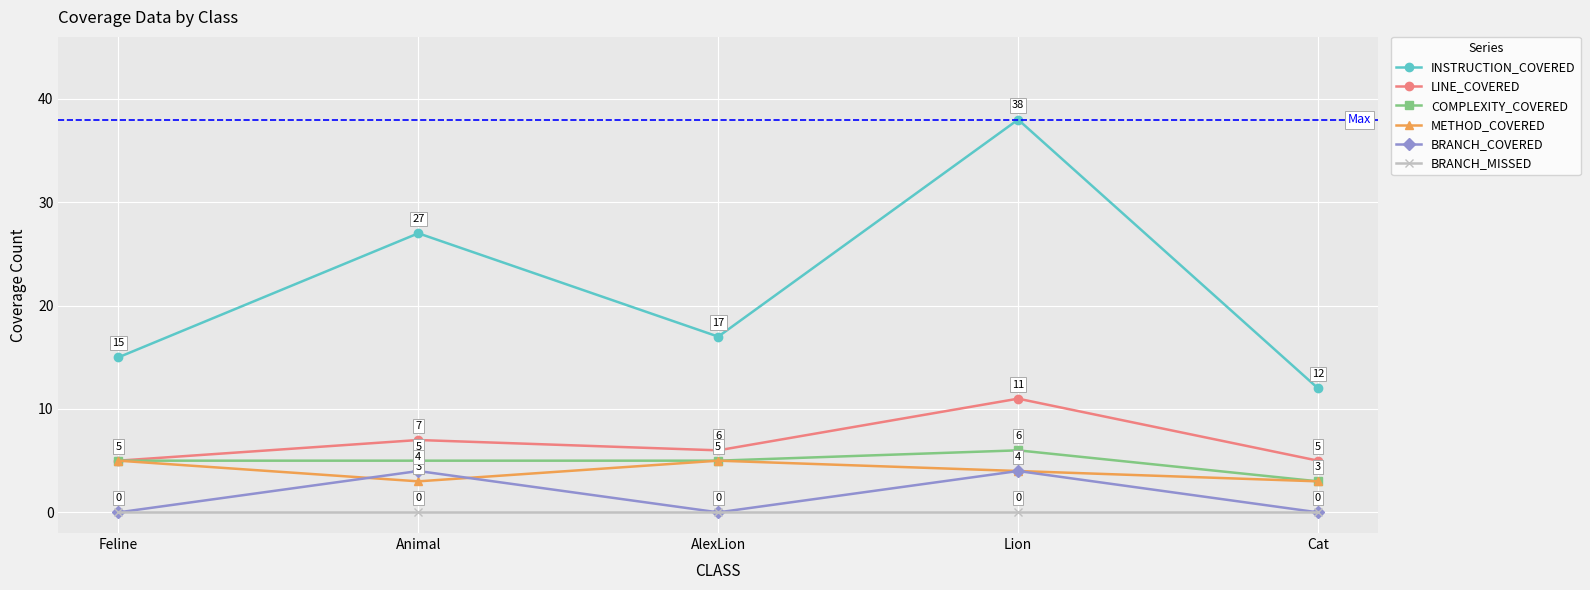

What is the total value across all series at Cat?

23